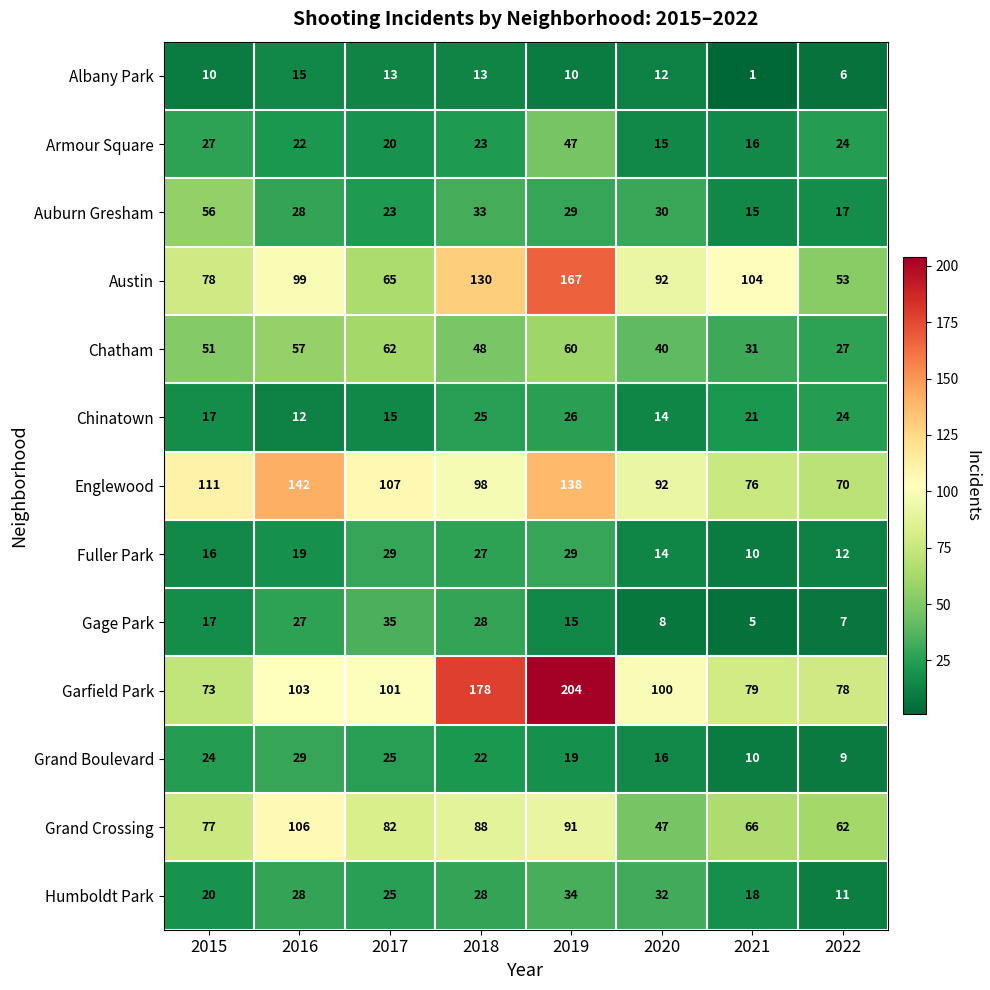

What is the total value across all series at 2019?

869